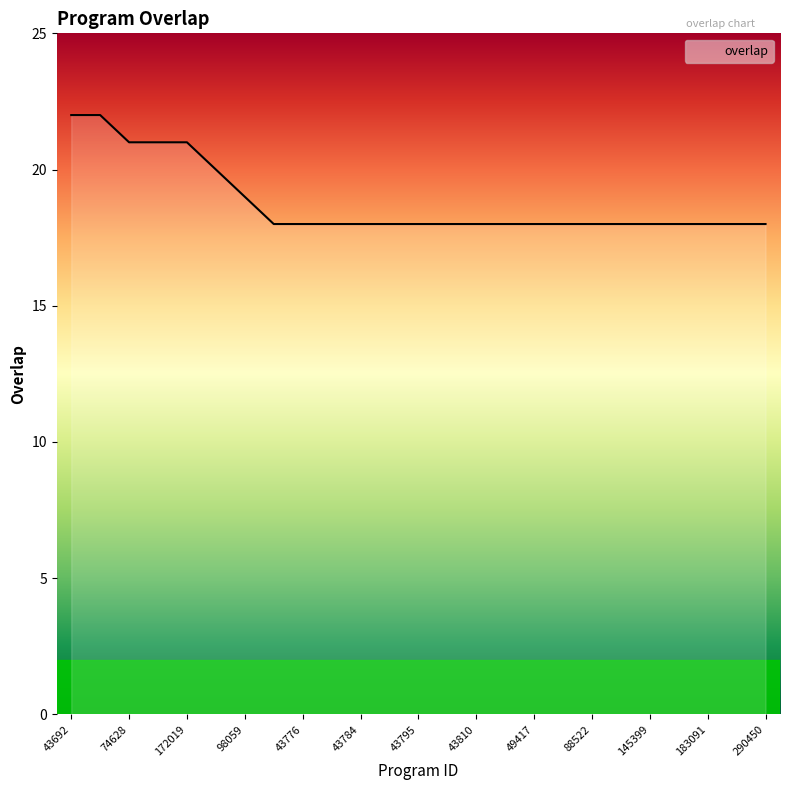

What is the greatest value displayed?

22